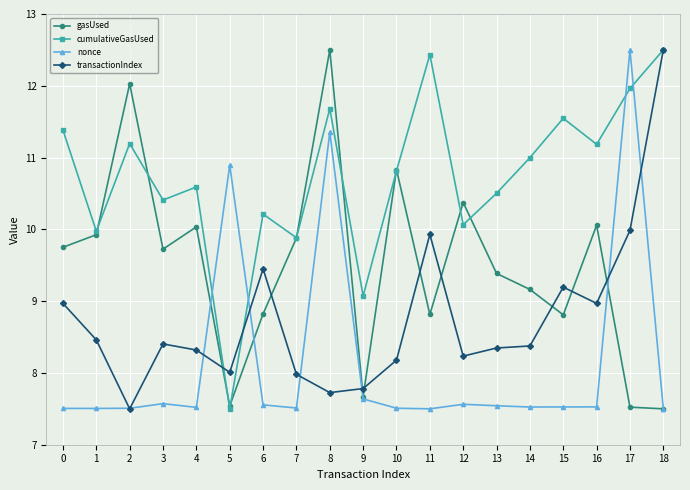

How many lines are shown in the chart?

4